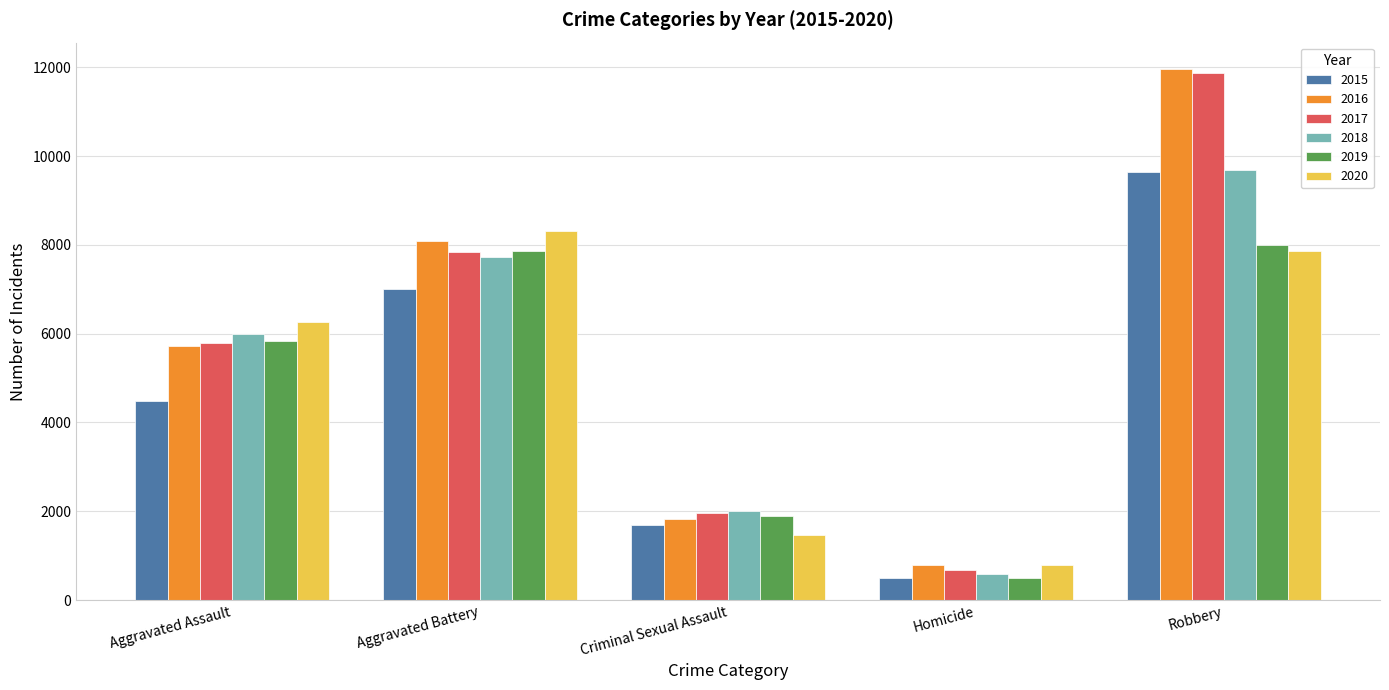

At how many categories does at least one series exceed 1412?

4